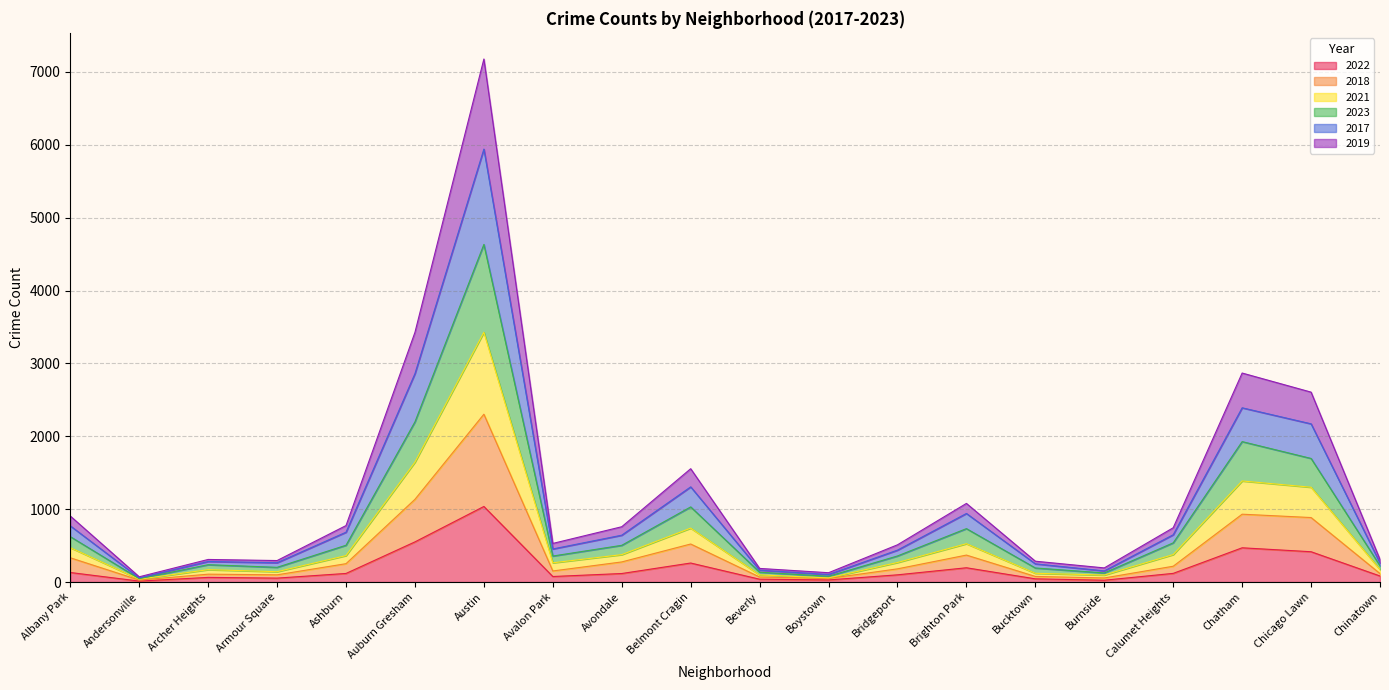

At which category is the sum across all series the highest?

Austin